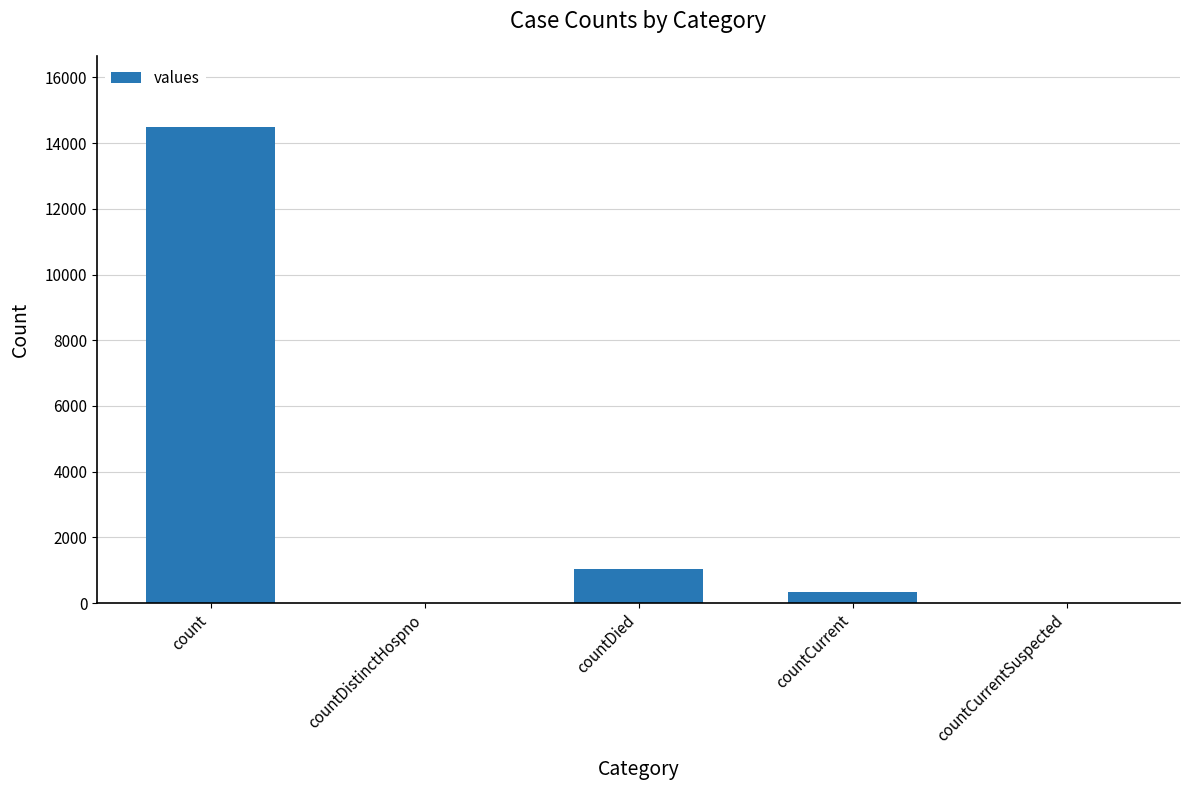

Which has a higher value, count or countCurrent?

count